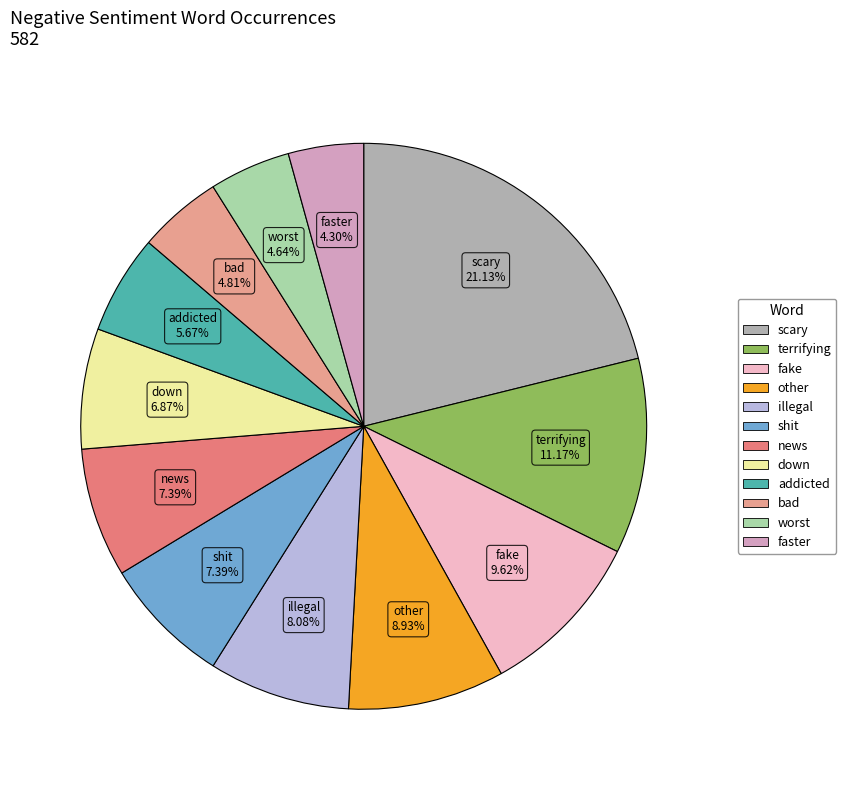

Which slice is the largest?

scary